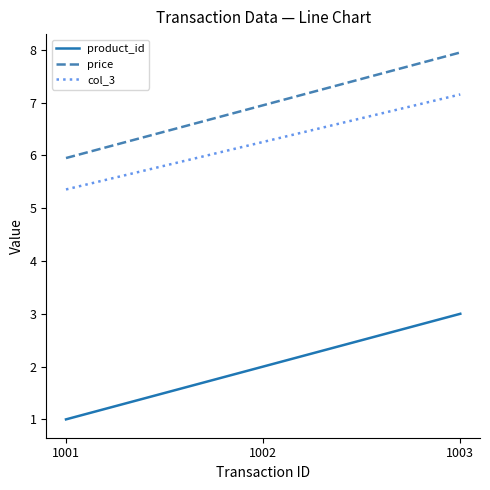

Reading right to left, what are all the values shown in this chart?

product_id: 3.0	2.0	1.0
price: 8.0	7.0	6.0
col_3: 7.2	6.3	5.4